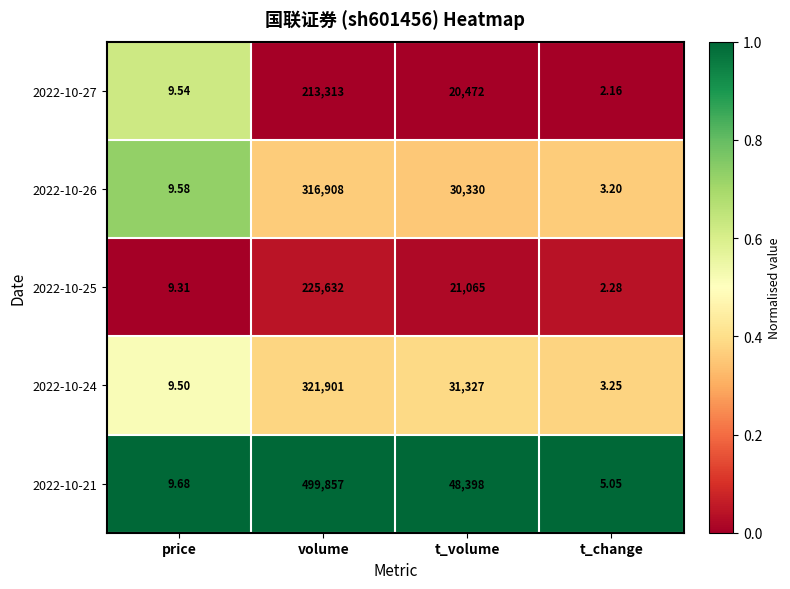

At which category does the chart reach its peak across all series?

volume